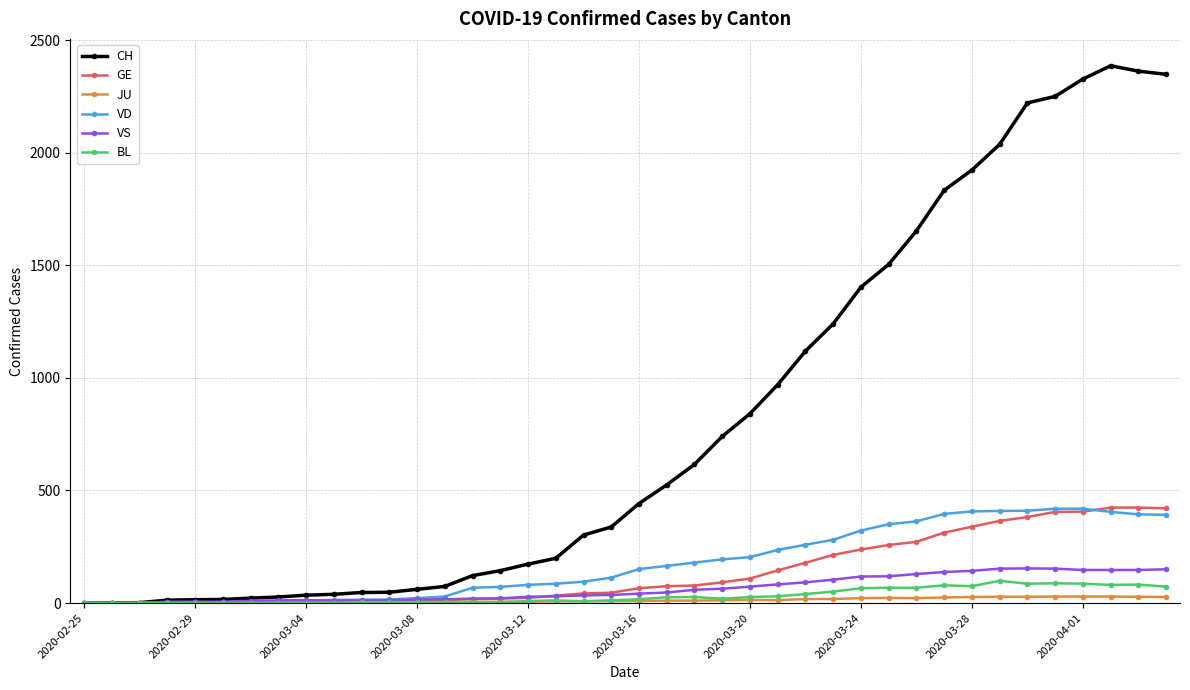

How many data points in VD are less than 151?

20